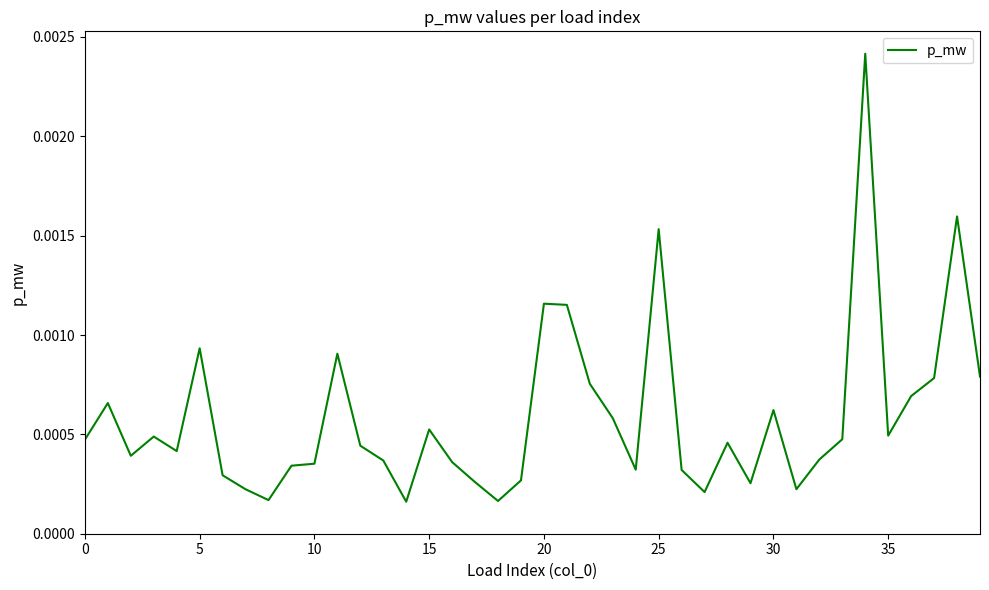

Does the chart have visible grid lines?

No